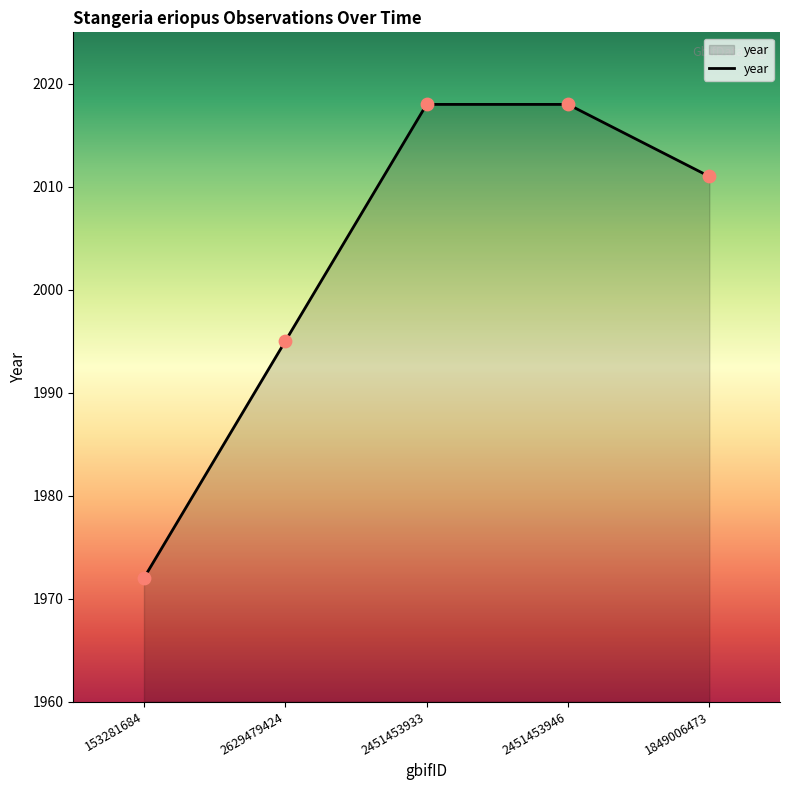

What is the change in value from 153281684 to 2451453933?

+46